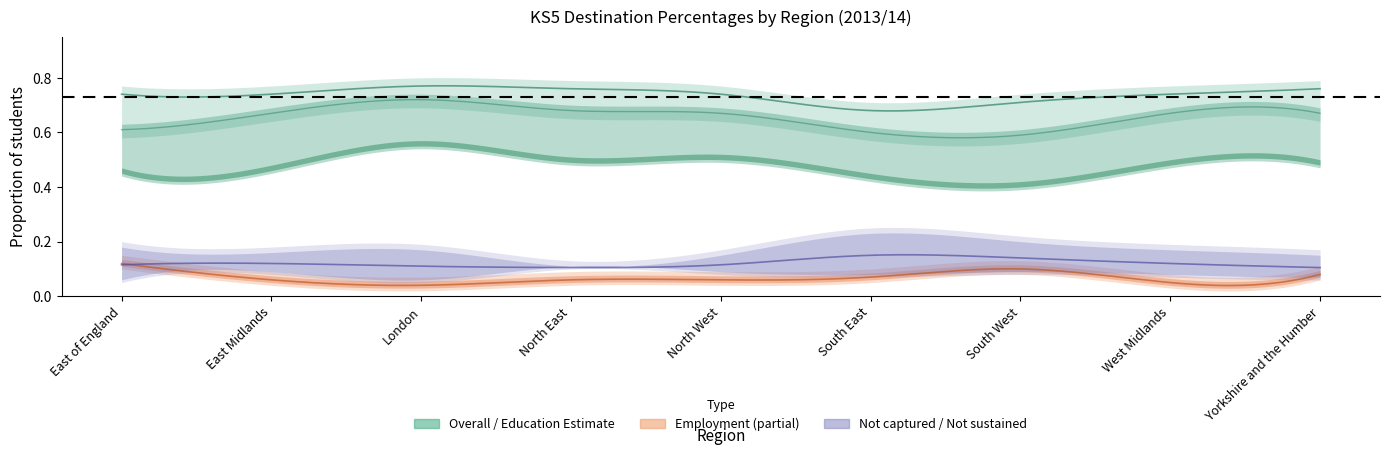

True or false: UK higher education institution and Activity not captured cross at least once.

False